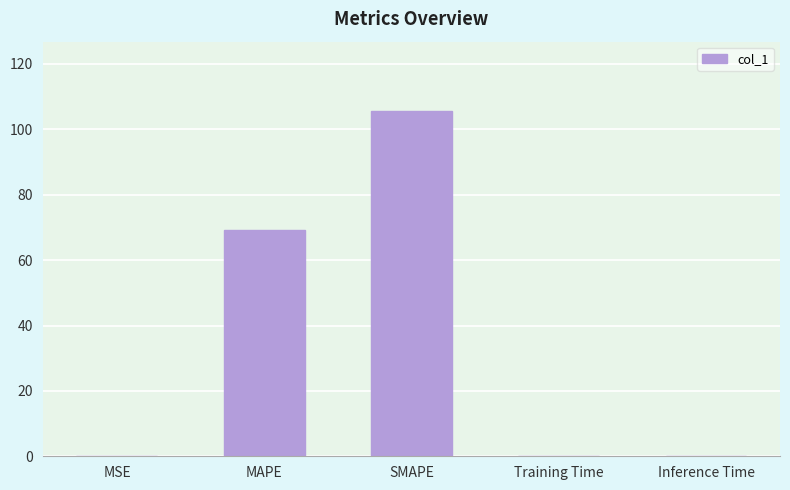

Read the value at MAPE.

69.1